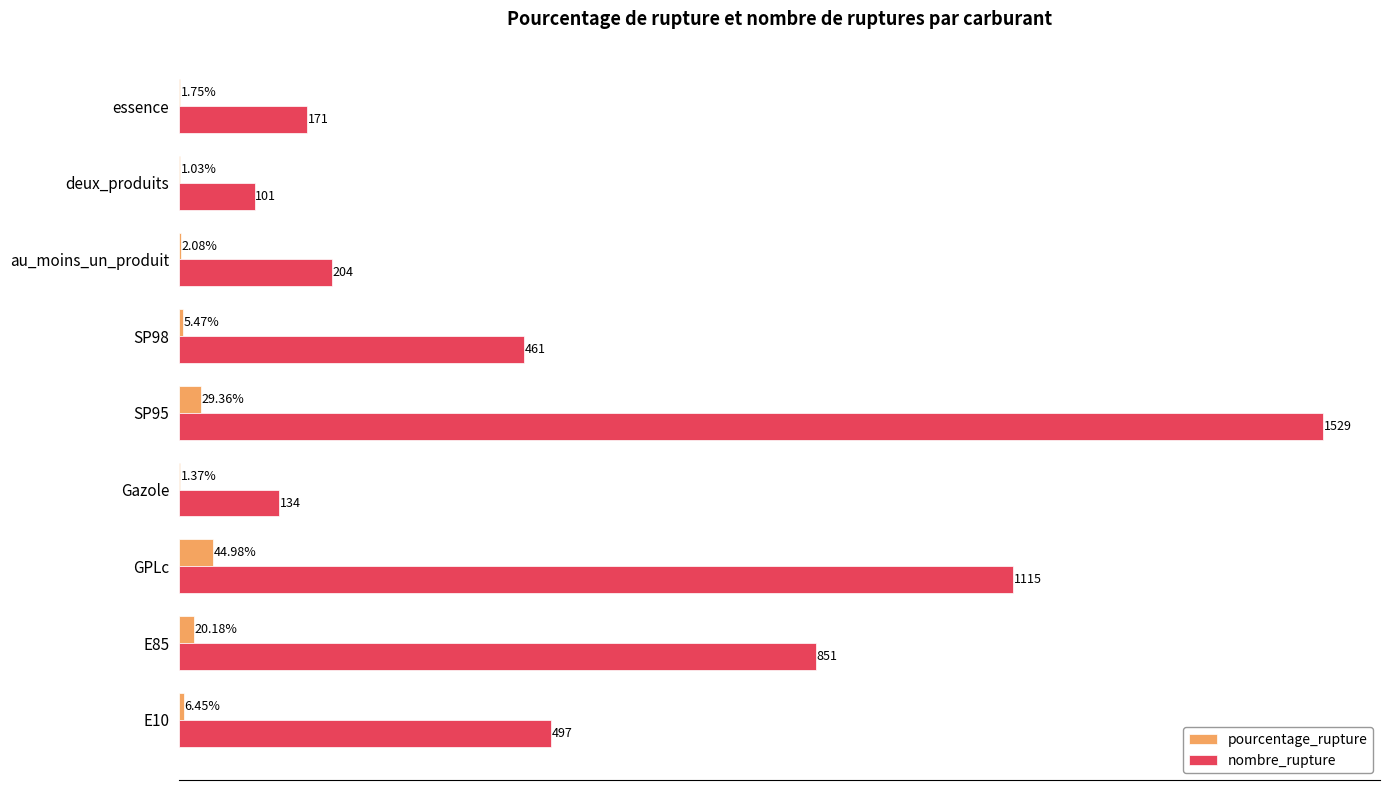

At which label does pourcentage_rupture reach its peak?

GPLc